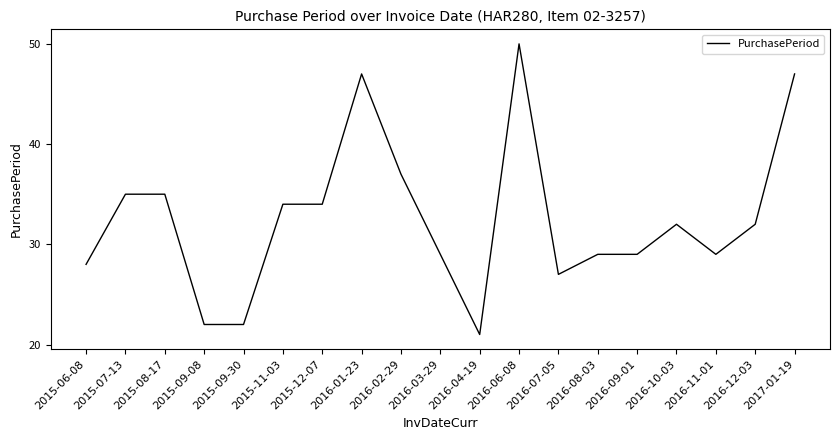

True or false: there are more than 0 points higher than both neighbors.

True